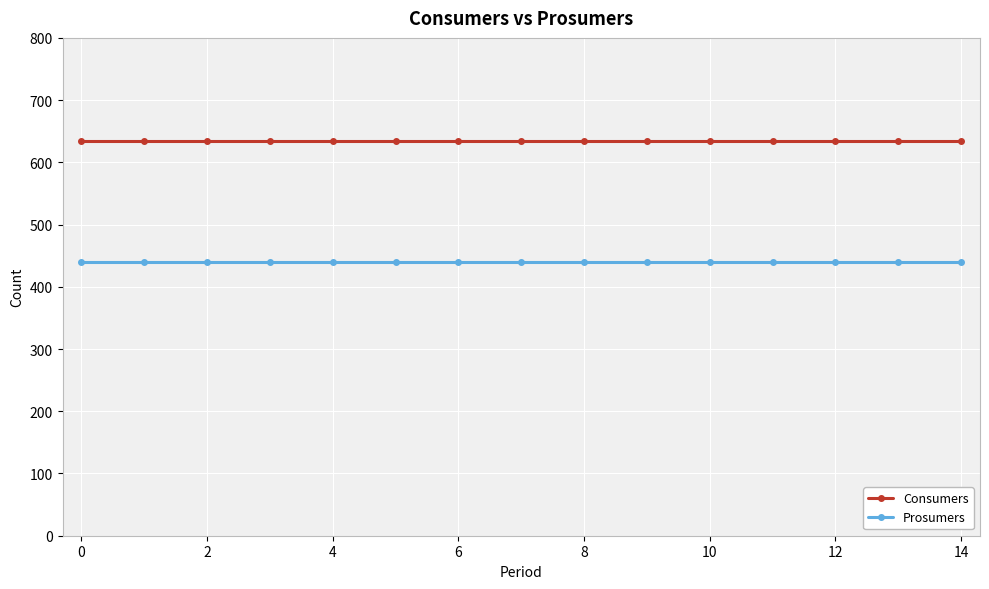

What is the maximum value shown in the chart?

635